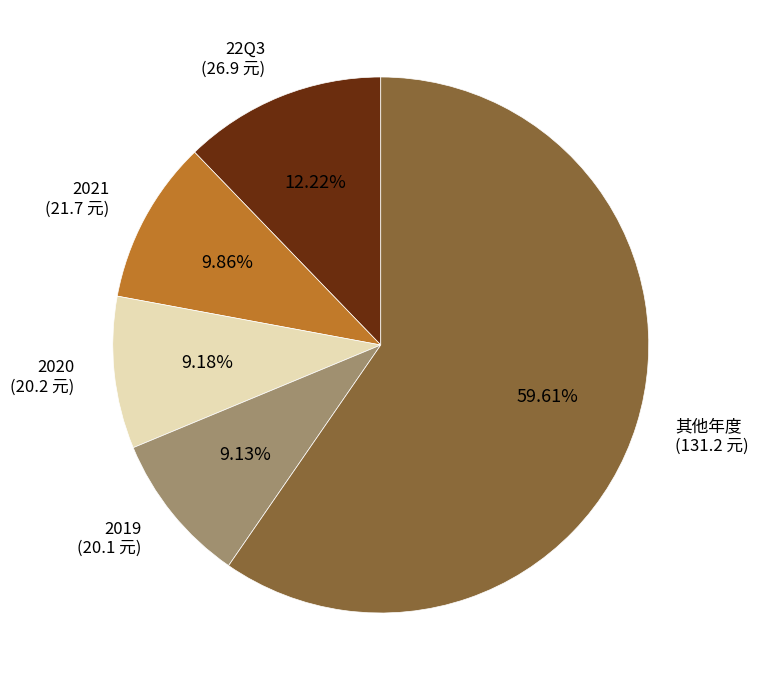

Is there any slice that represents more than half of the pie?

Yes